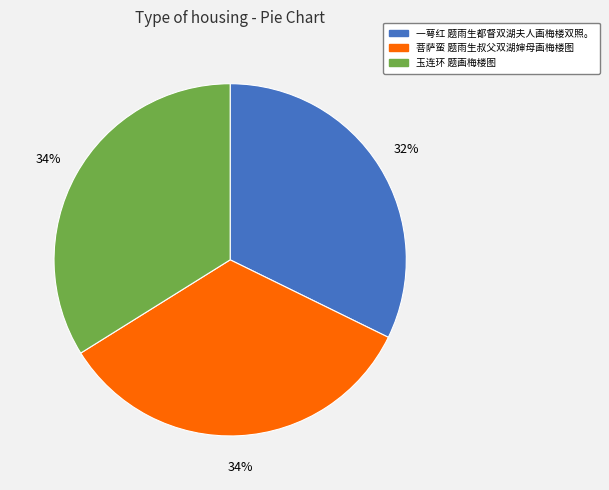

Count the number of slices in the pie.

3